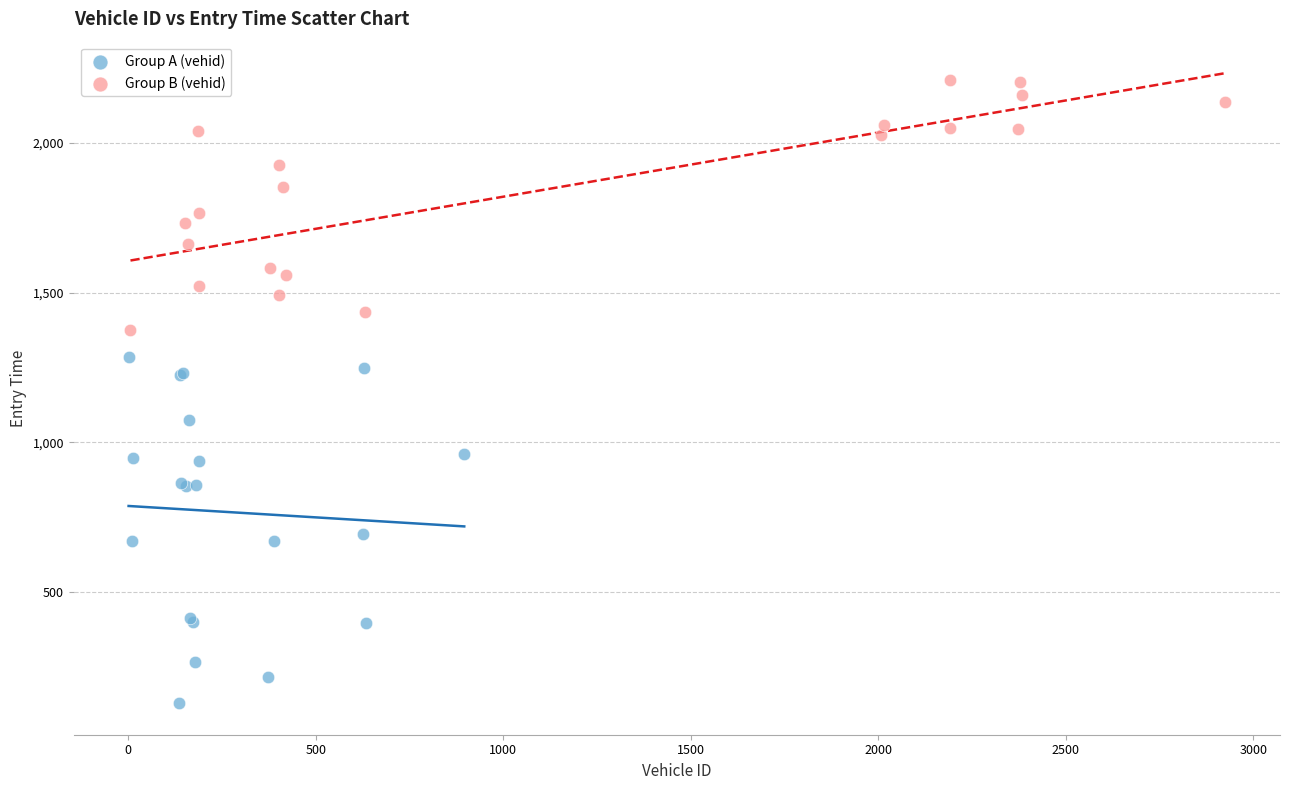

What are all the series names shown in the legend?

Group A (vehid), Group B (vehid)